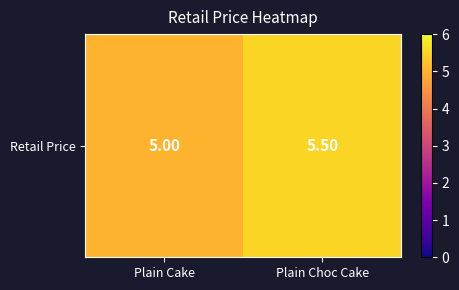

What is the approximate value at Plain Choc Cake?

5.5